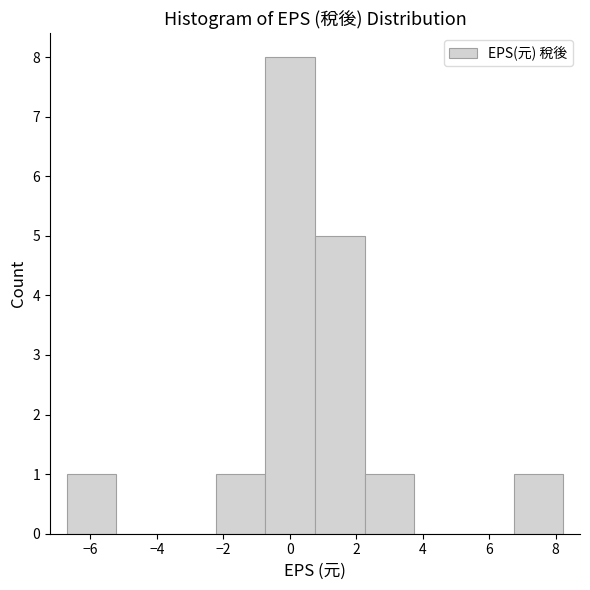

Reading left to right, list every bar in this chart as the range it spans on the x-axis followed by its height. Neither the bar edges nor the heights are printed on the chart, so give them approximately, as read against the axes.

-6.8 to -5.2: 1
-5.2 to -3.8: 0
-3.8 to -2.2: 0
-2.2 to -0.8: 1
-0.8 to 0.8: 8
0.8 to 2.2: 5
2.2 to 3.8: 1
3.8 to 5.2: 0
5.2 to 6.8: 0
6.8 to 8.2: 1